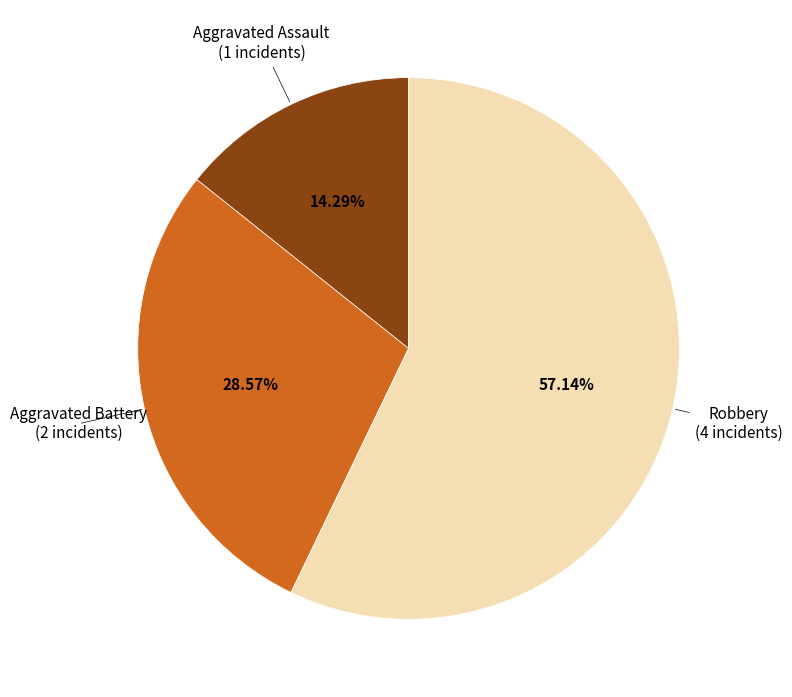

Is there any slice that represents more than half of the pie?

Yes